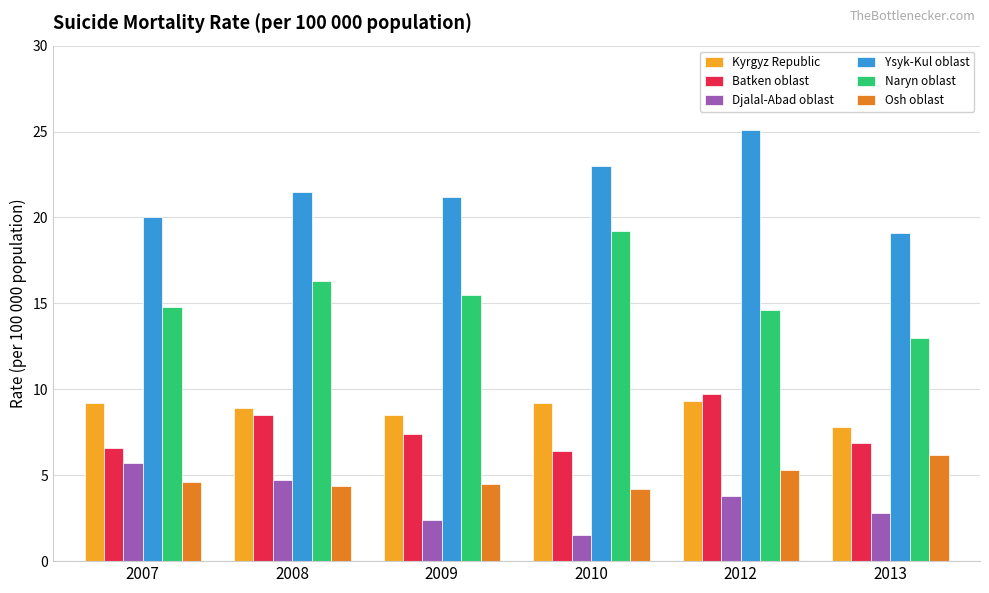

What is the spread (max minus min) of values at 2007?

15.4